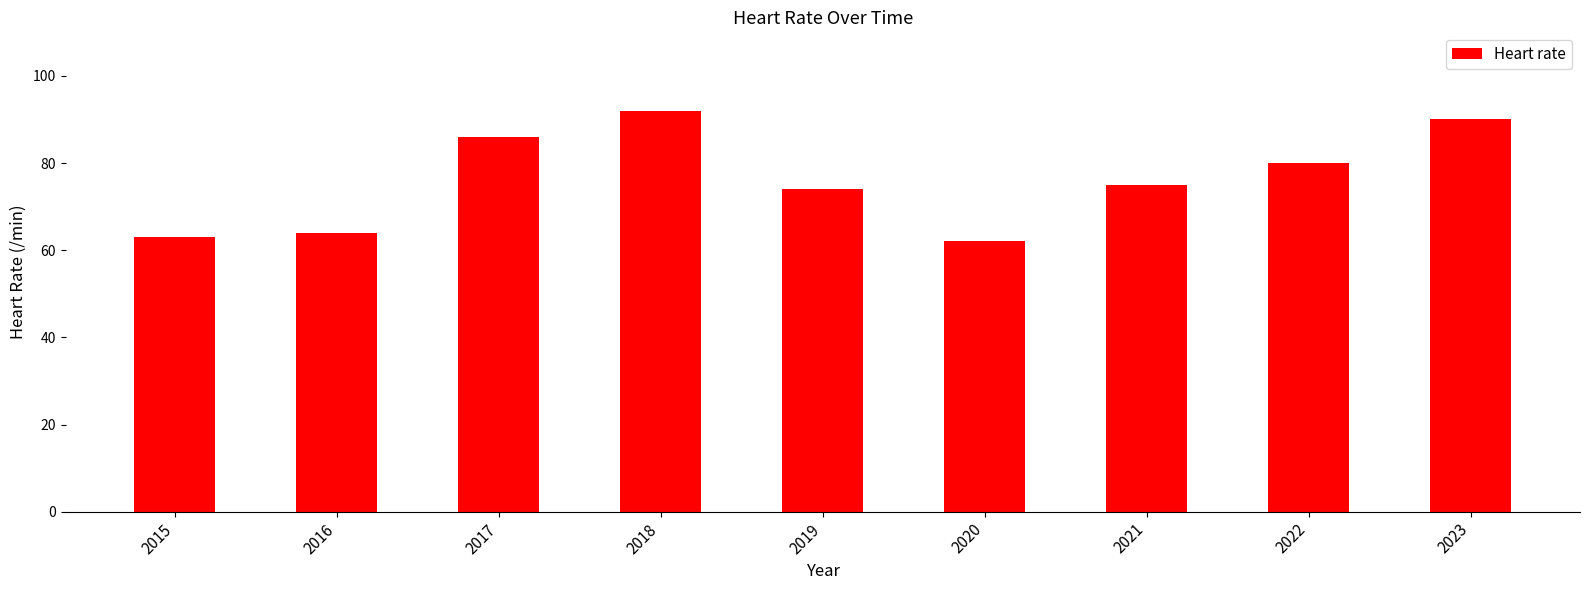

What is the change in value from 2018 to 2023?

-2